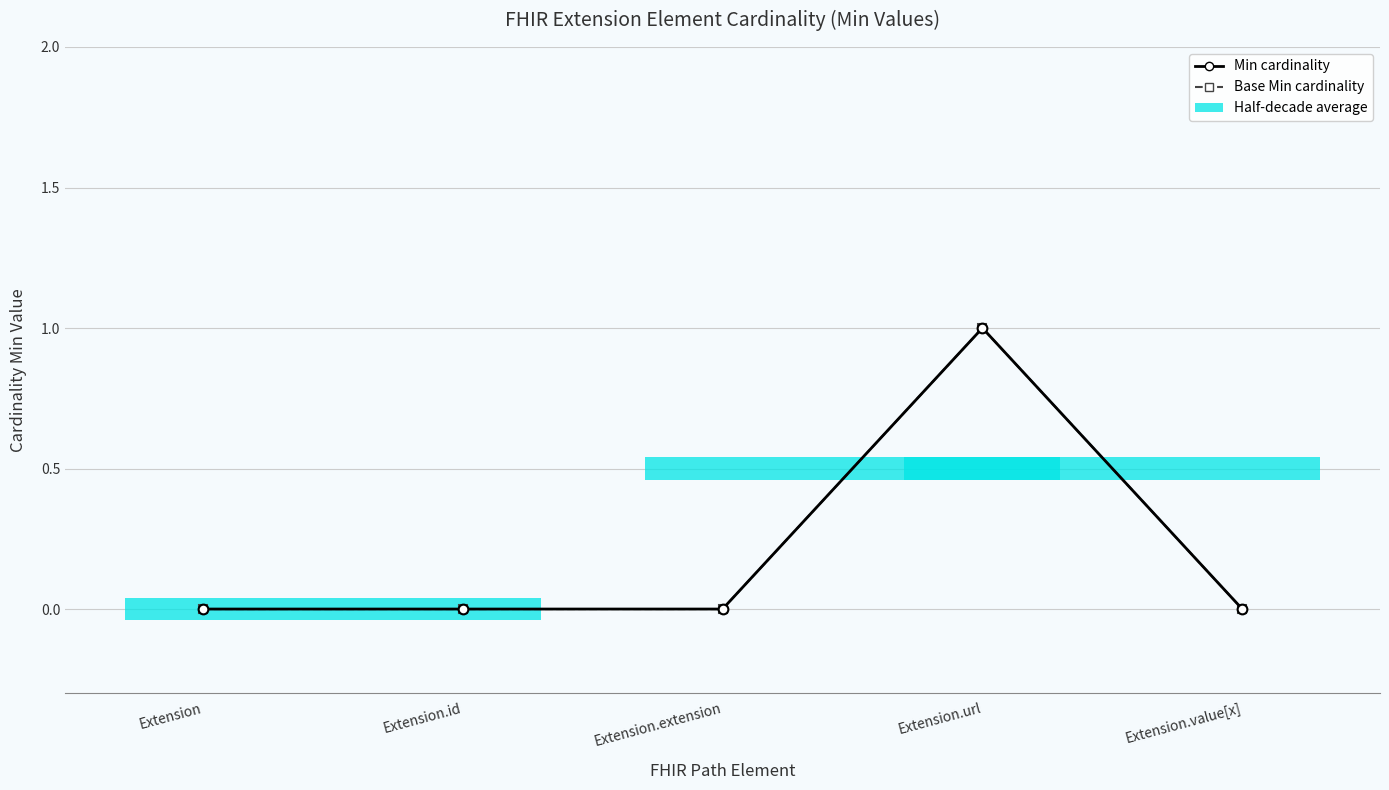

How many Min cardinality values are between 0 and 1?

5